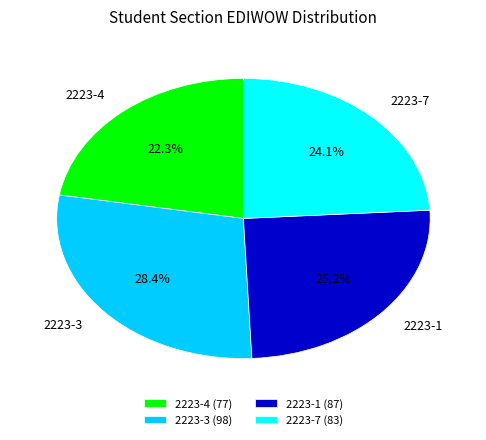

Rank the categories by value from lowest to highest.

2223-4, 2223-7, 2223-1, 2223-3